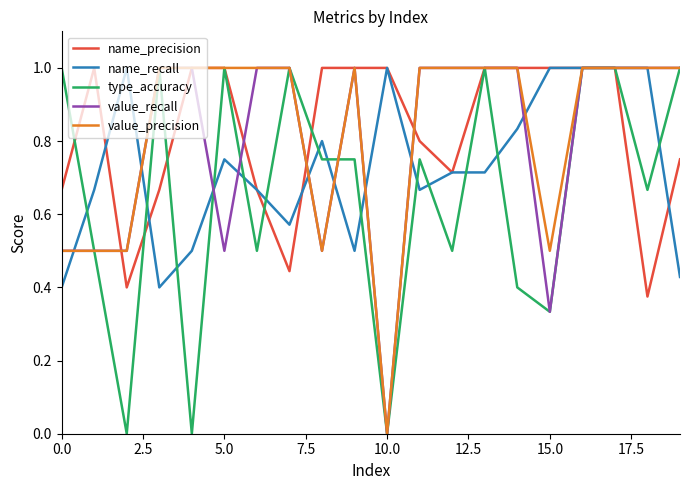

What is the sum of all name_precision values?

16.5